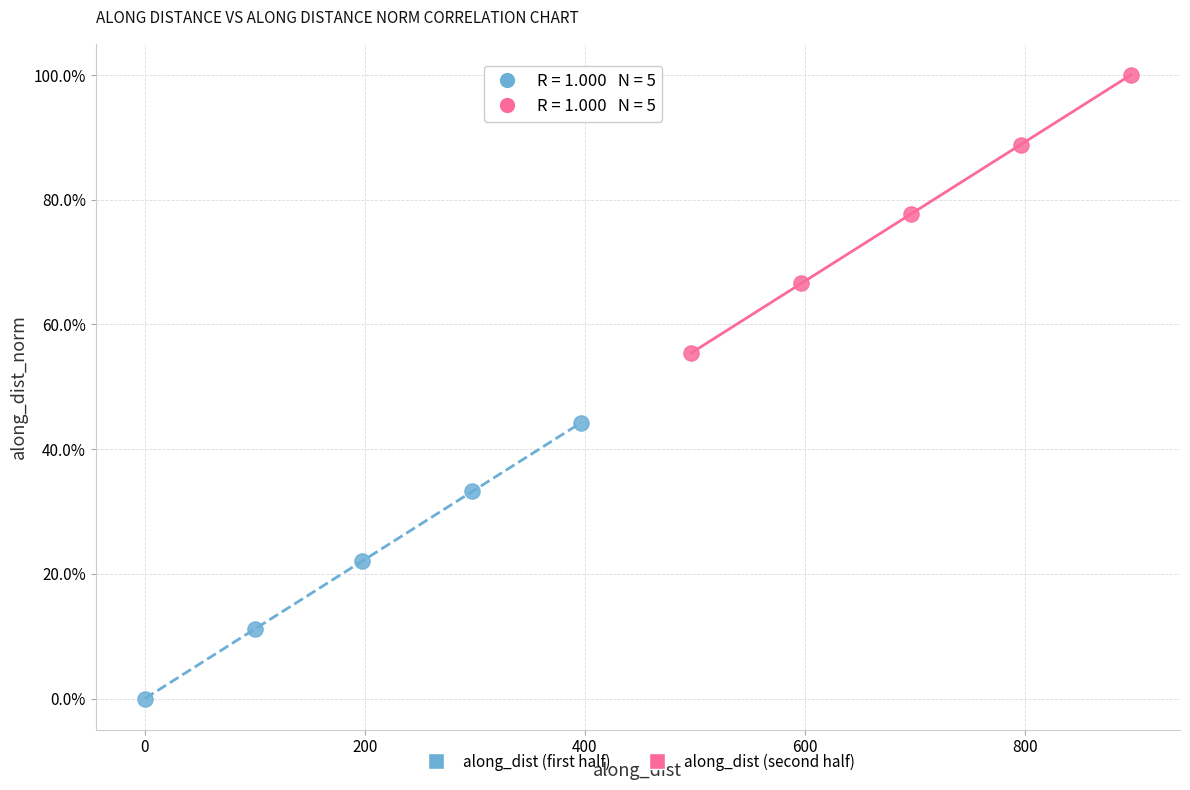

Which series reaches the minimum Y coordinate?

along_dist (first half)